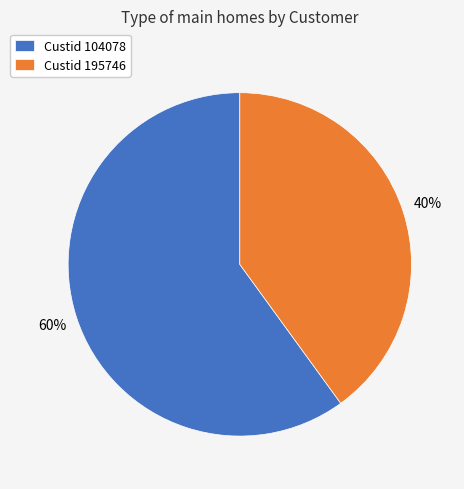

How many slices are in this pie chart?

2